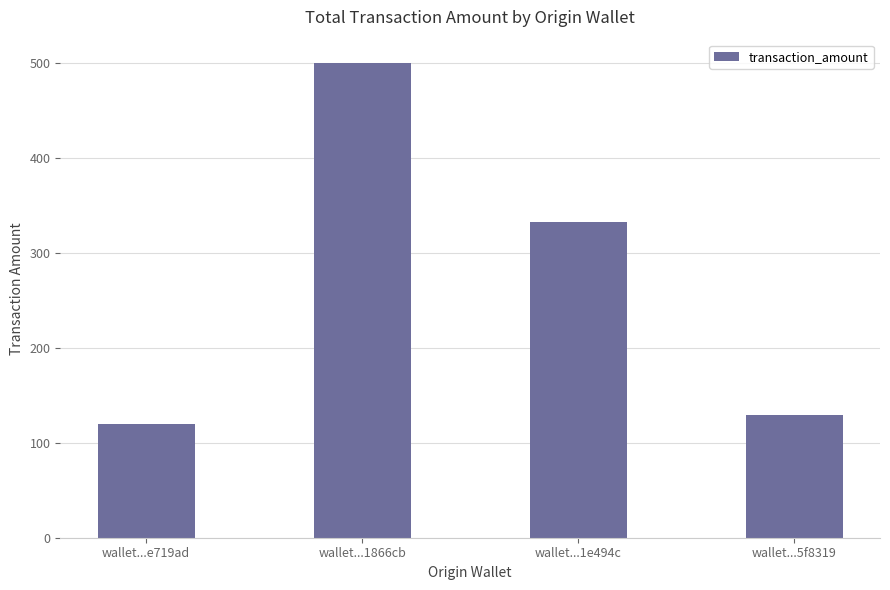

What is the label of the 1st bar from the left?

wallet...e719ad